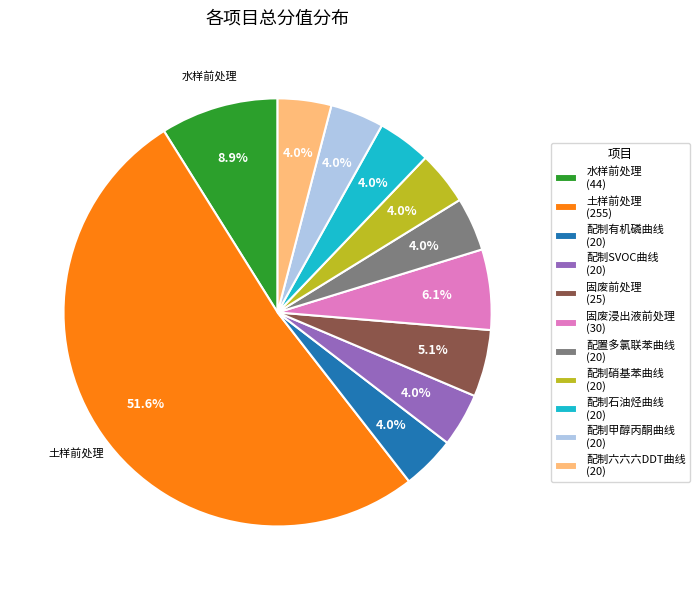

Is there any slice that represents more than half of the pie?

Yes